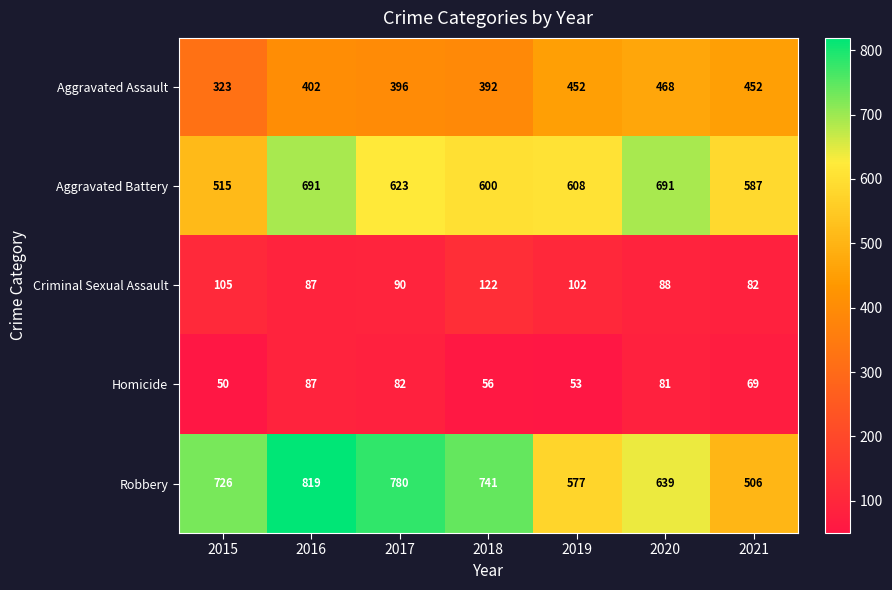

What is the difference between the highest and lowest values at 2019?

555